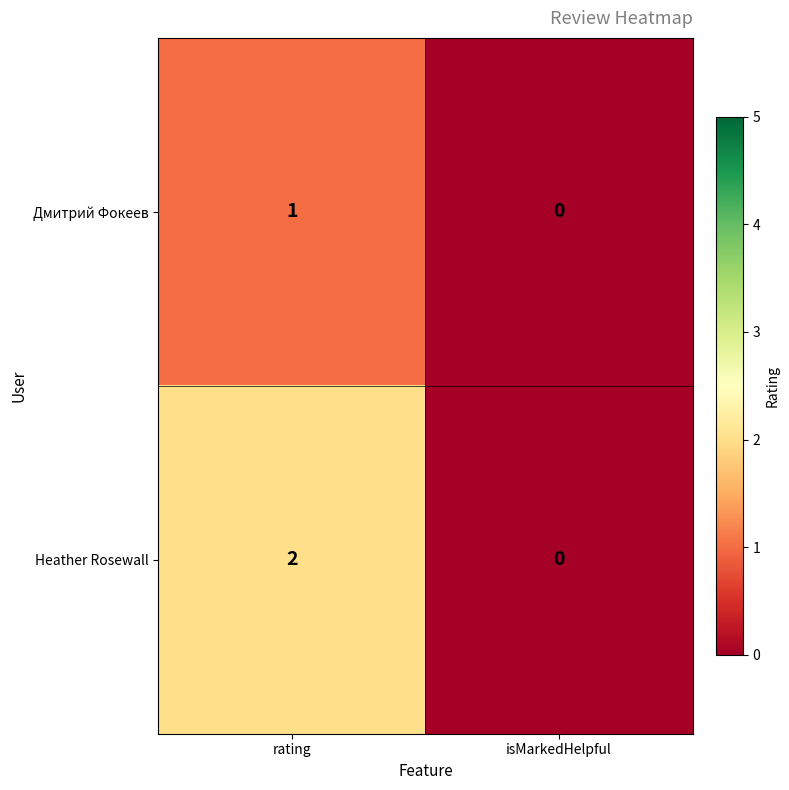

Which series has the widest spread of values?

Heather Rosewall